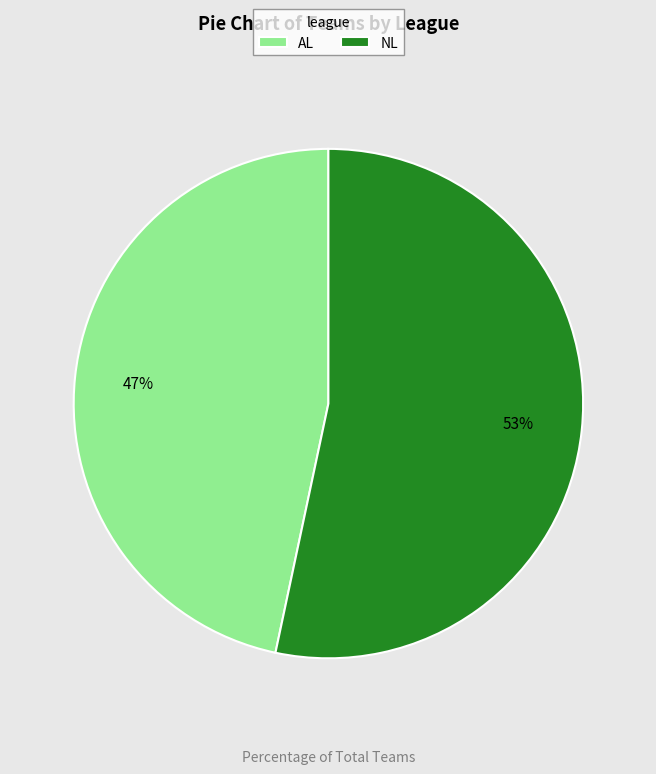

How many segments does this pie chart have?

2